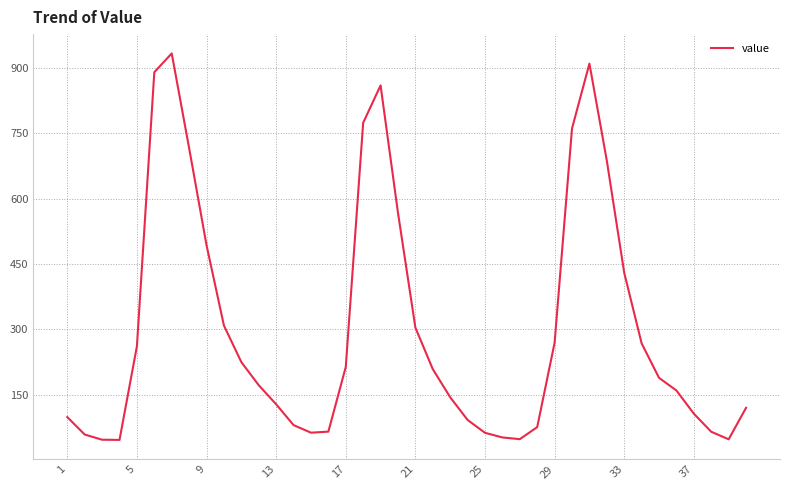

What is the difference between the second highest and minimum values?

863.3